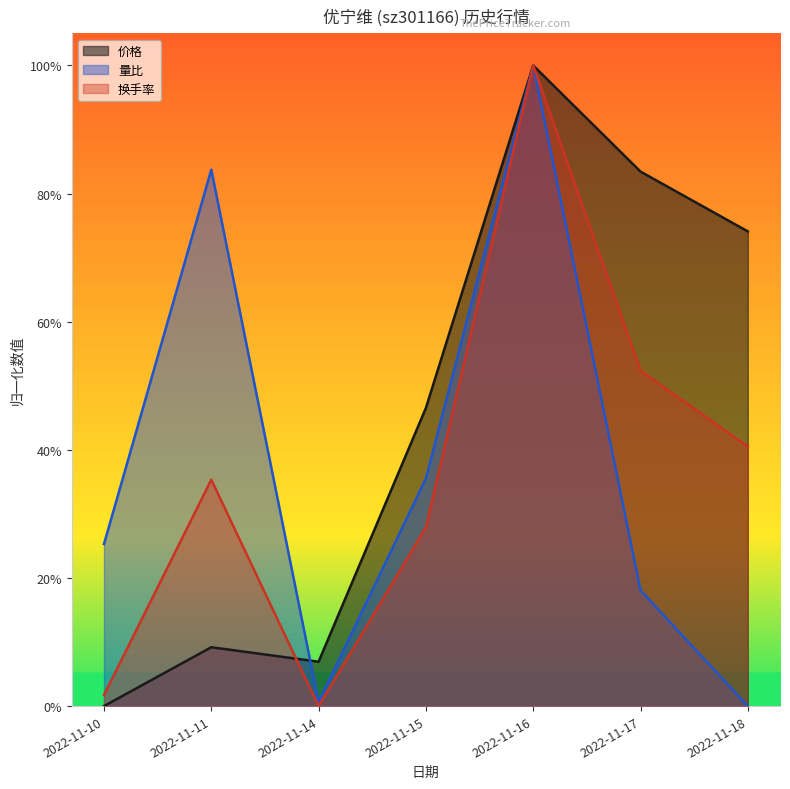

True or false: 量比 has a value of 0.0 at 2022-11-18.

True